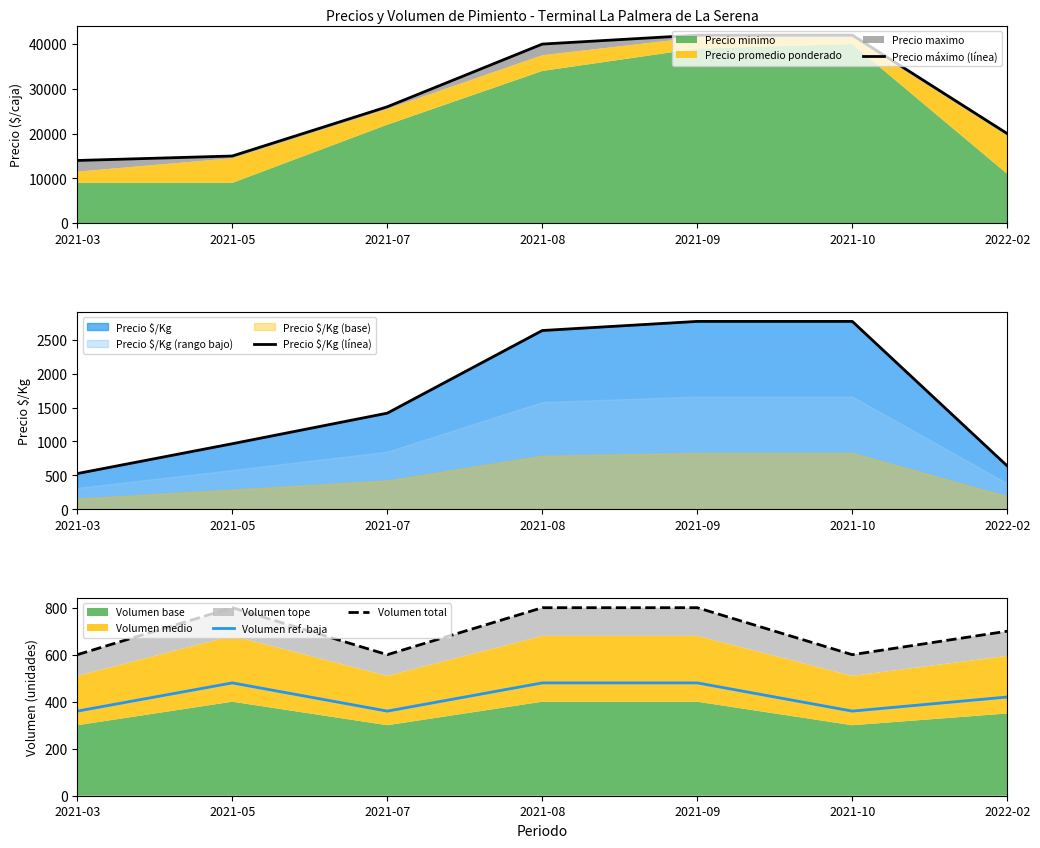

At which category is the sum across all series the highest?

2021-09